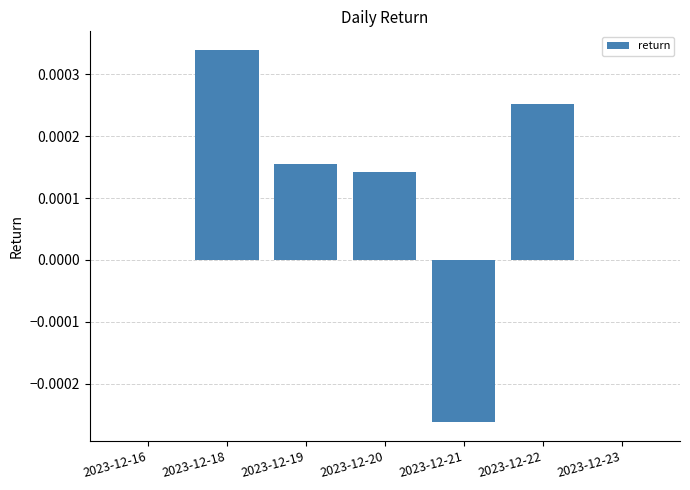

How many data points does each series have?

7